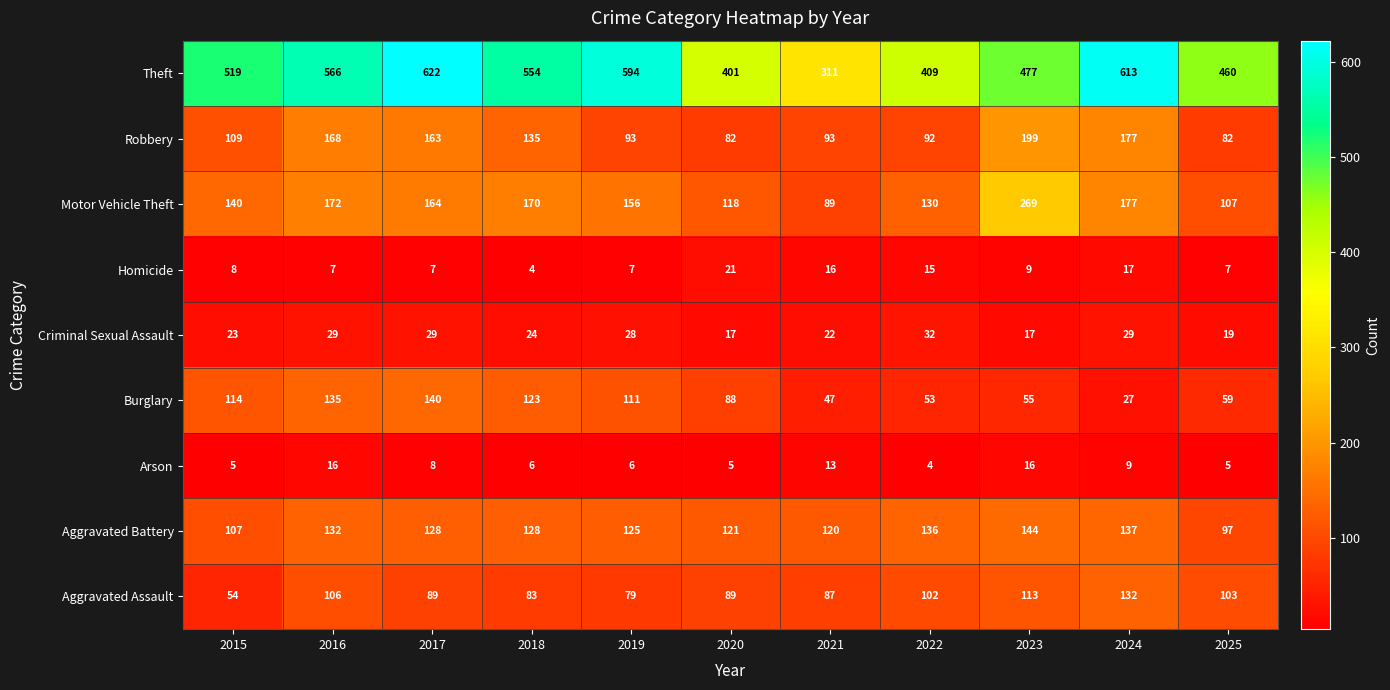

Read the Robbery value at 2025, to the nearest 10.

80